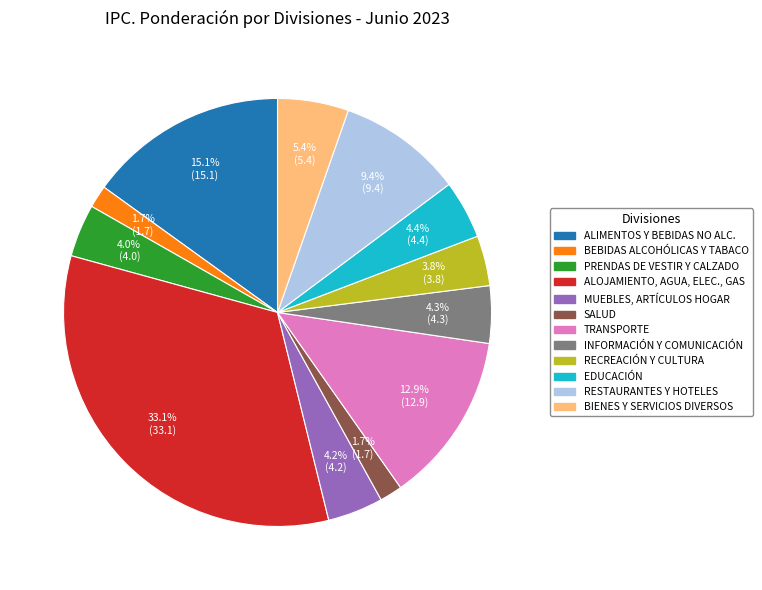

Is there any slice that represents more than half of the pie?

No